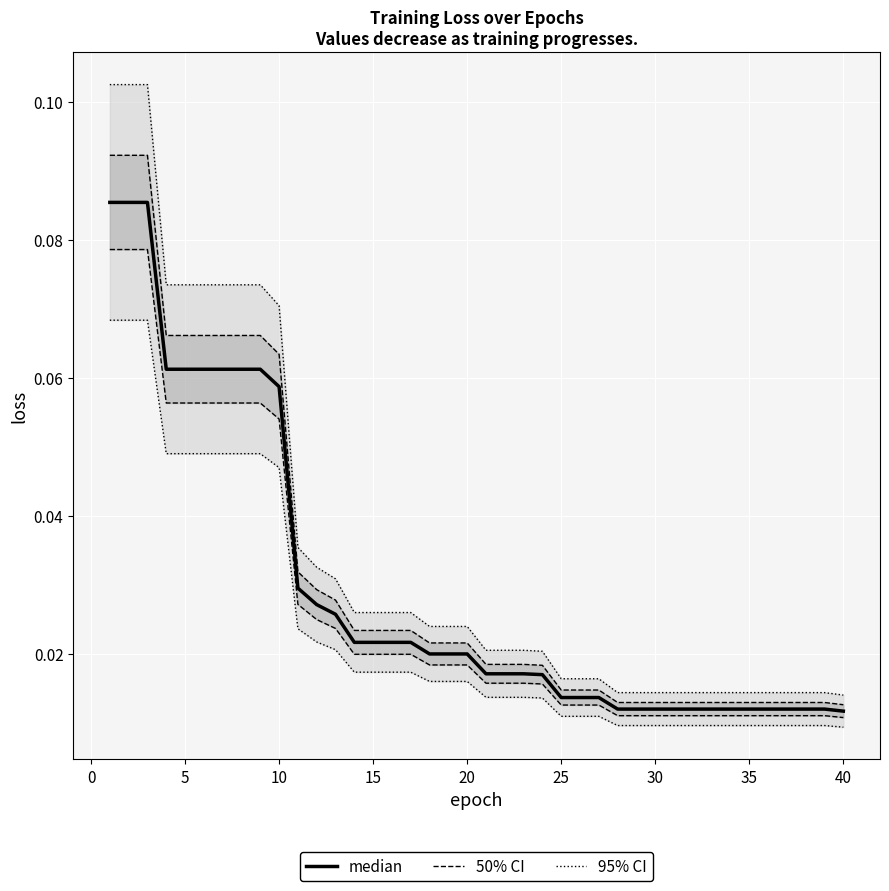

True or false: median and 95% CI intersect in this chart.

False